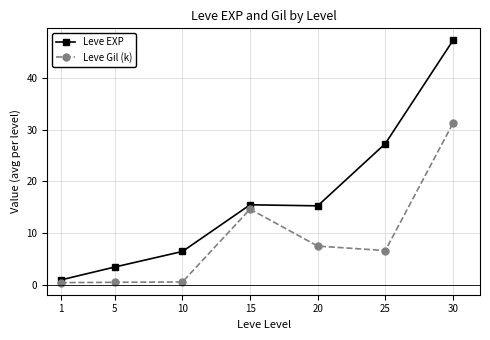

True or false: Leve EXP has more than 1 points higher than both neighbors.

False